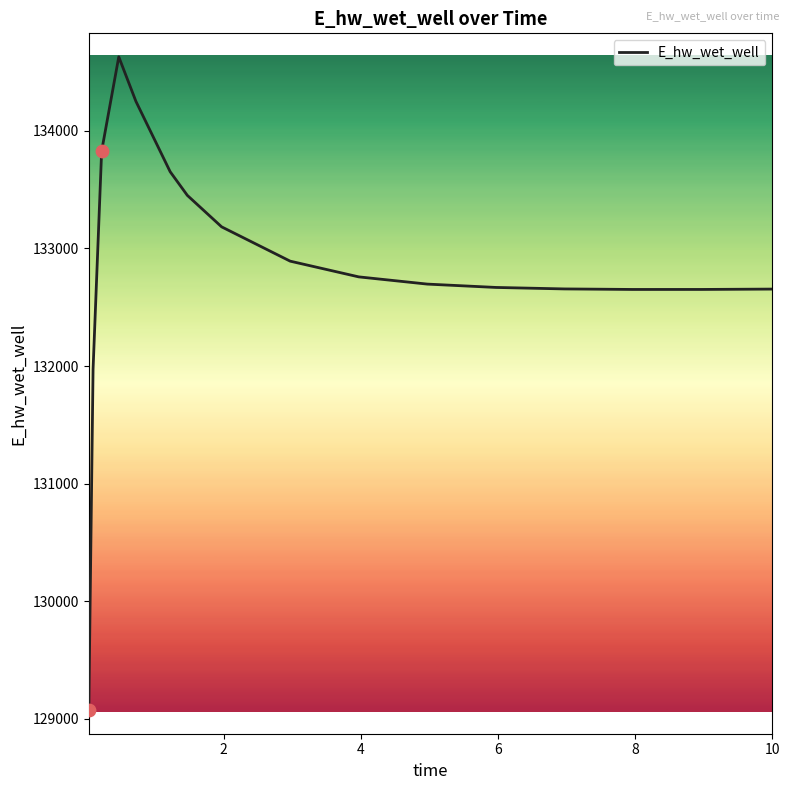

What is the smallest value displayed?

129071.3